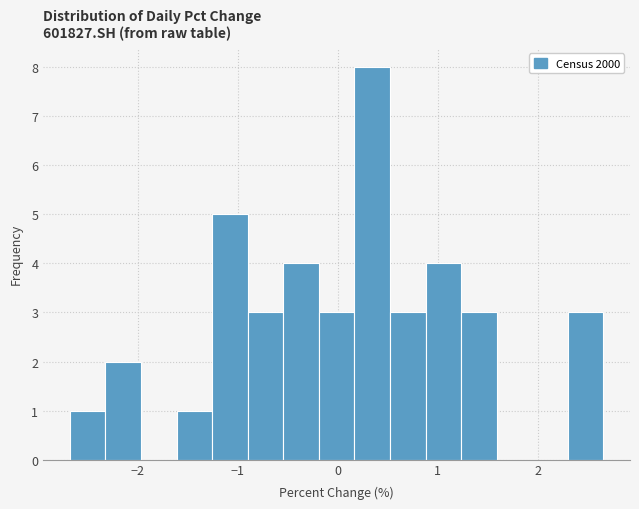

Around what value on the x-axis is the tallest bar? Give the approximate position of its centre, as read against the axis.

0.3